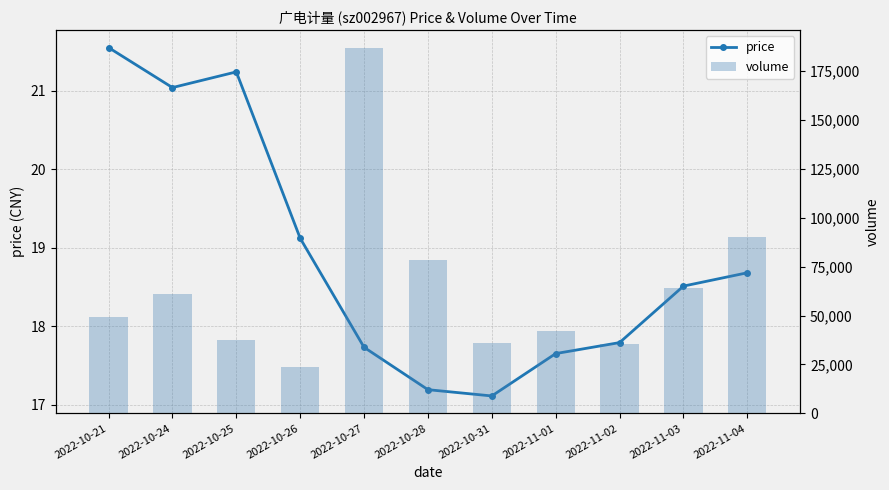

The value of volume at 2022-11-03 is 64129.0. True or false?

True